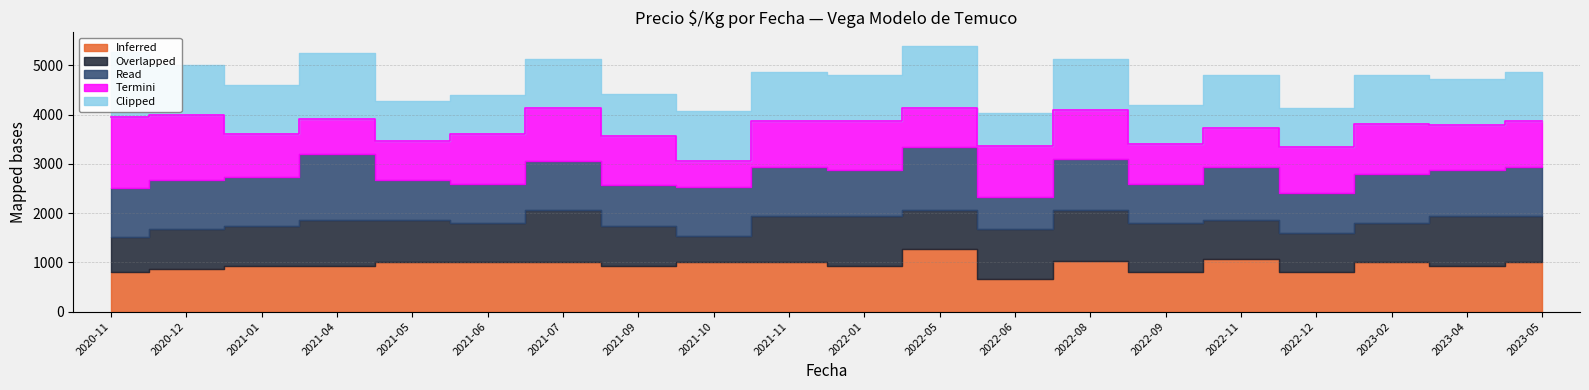

At which label does Termini reach its peak?

2020-11